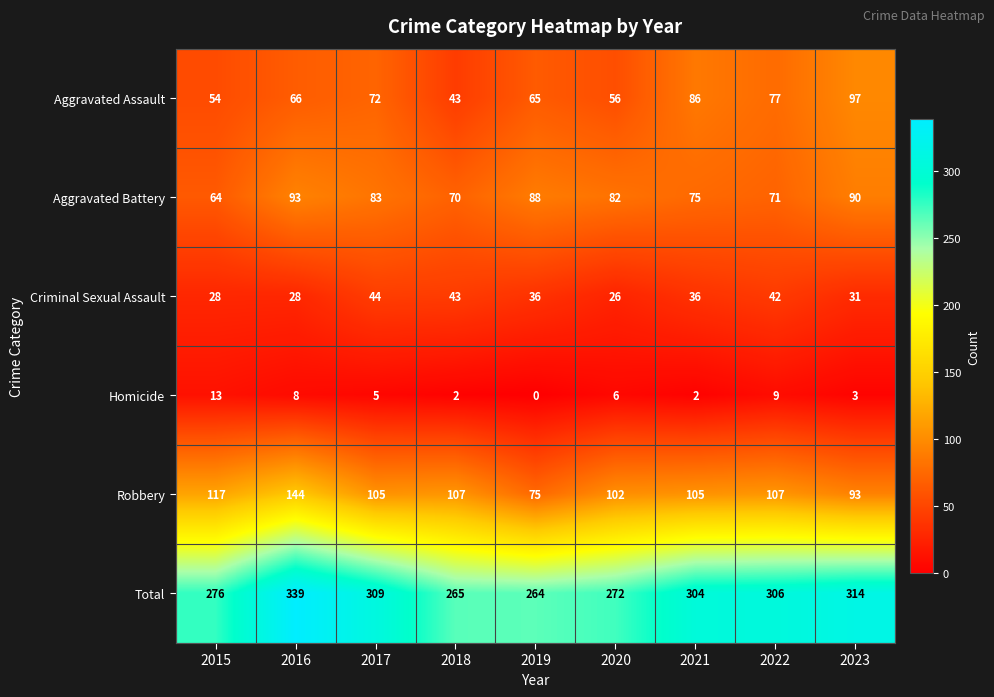

What is the approximate value of Total at 2020, to the nearest 5?

270